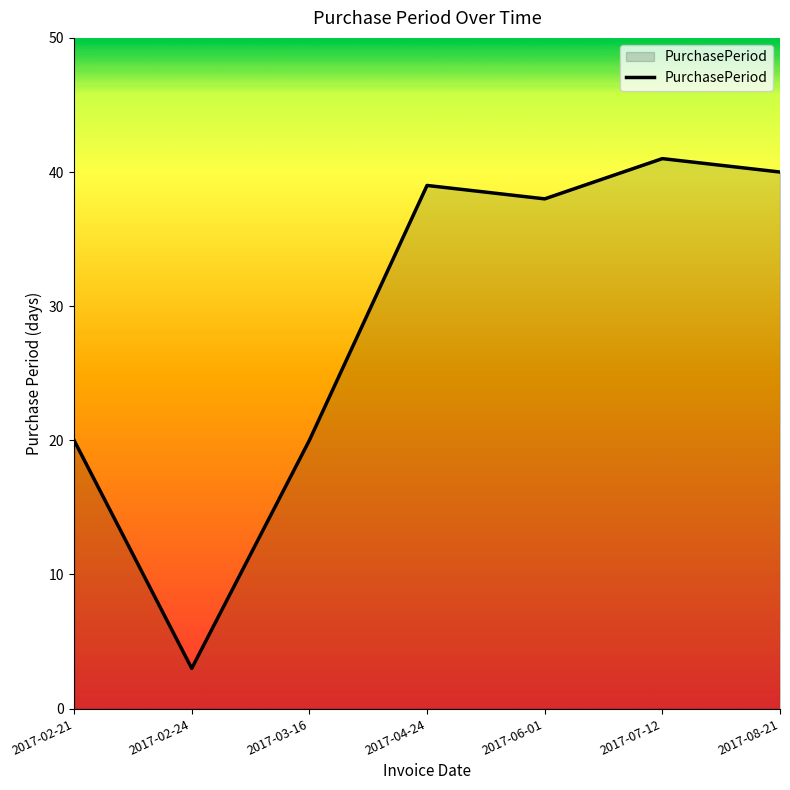

What position from the left is 2017-08-21?

7